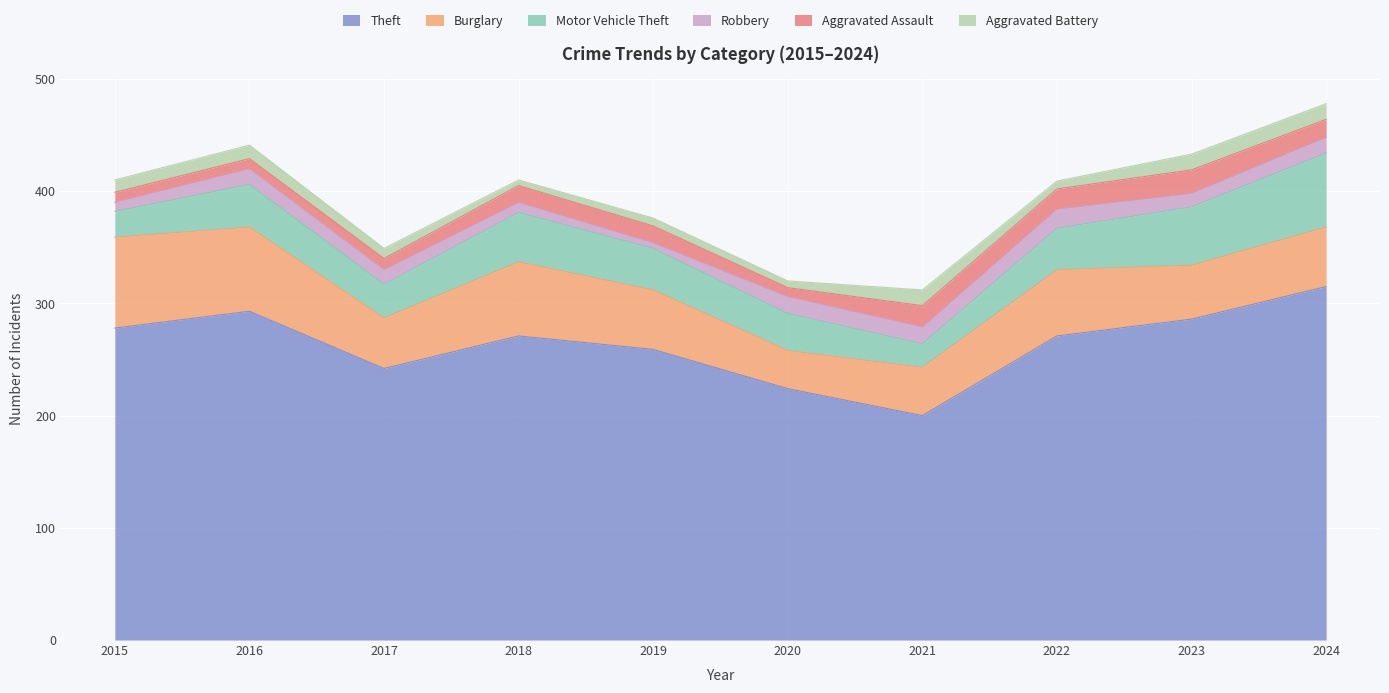

Where is Aggravated Assault nearest to the value 14?

2018